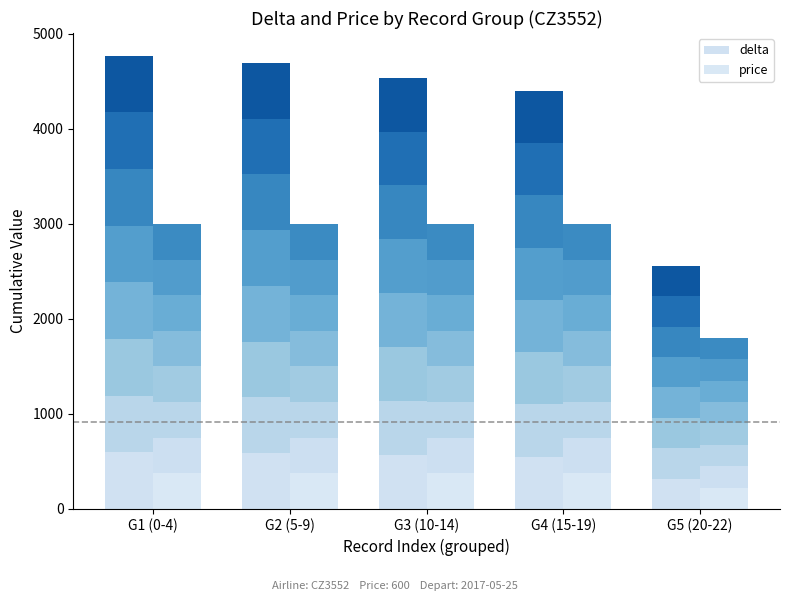

Are the bars grouped side by side (vs. stacked)?

Yes